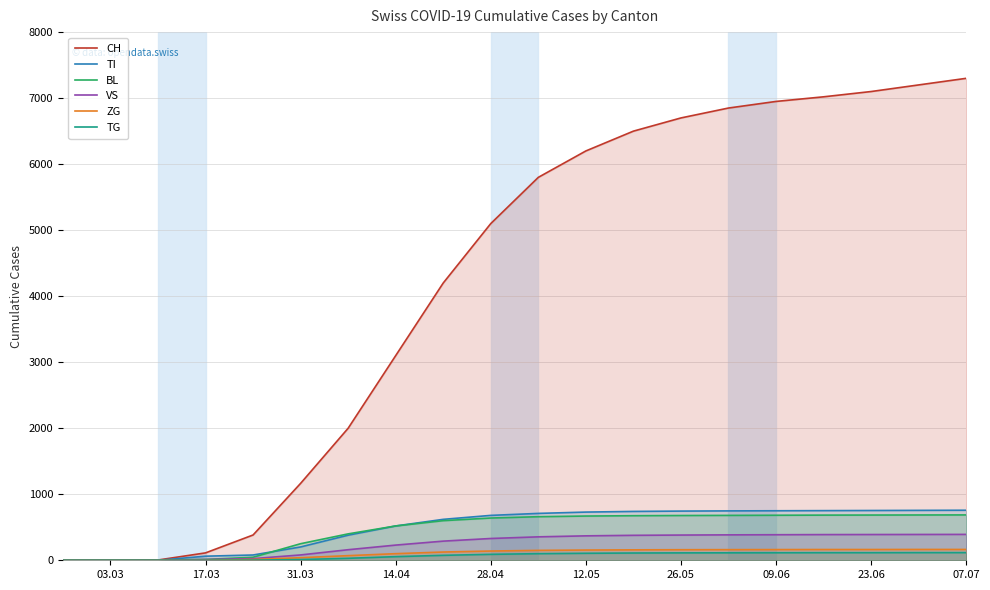

Which series has the largest range (max minus min)?

CH